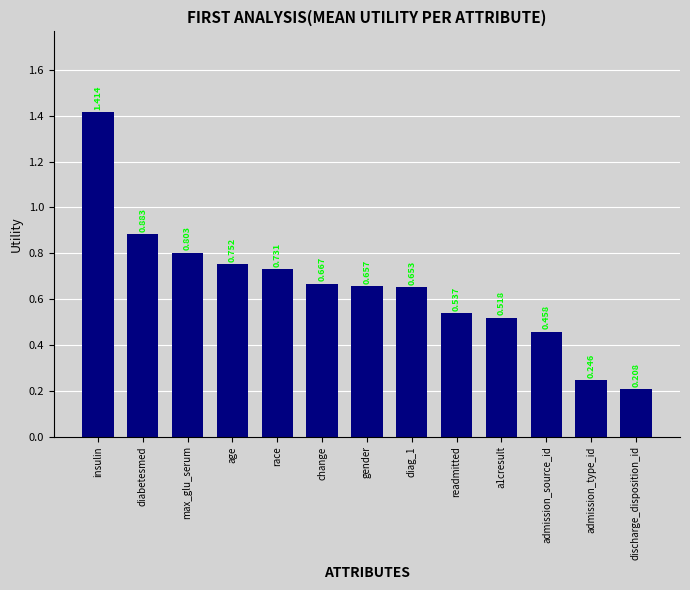

What position from the left is race?

5